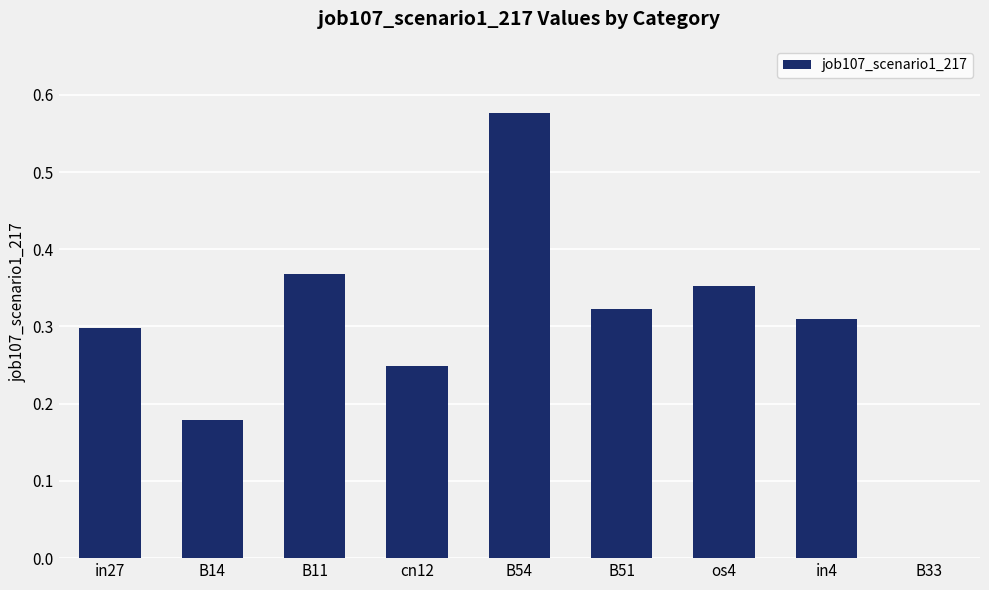

Where is the data nearest to the value 0?

B33